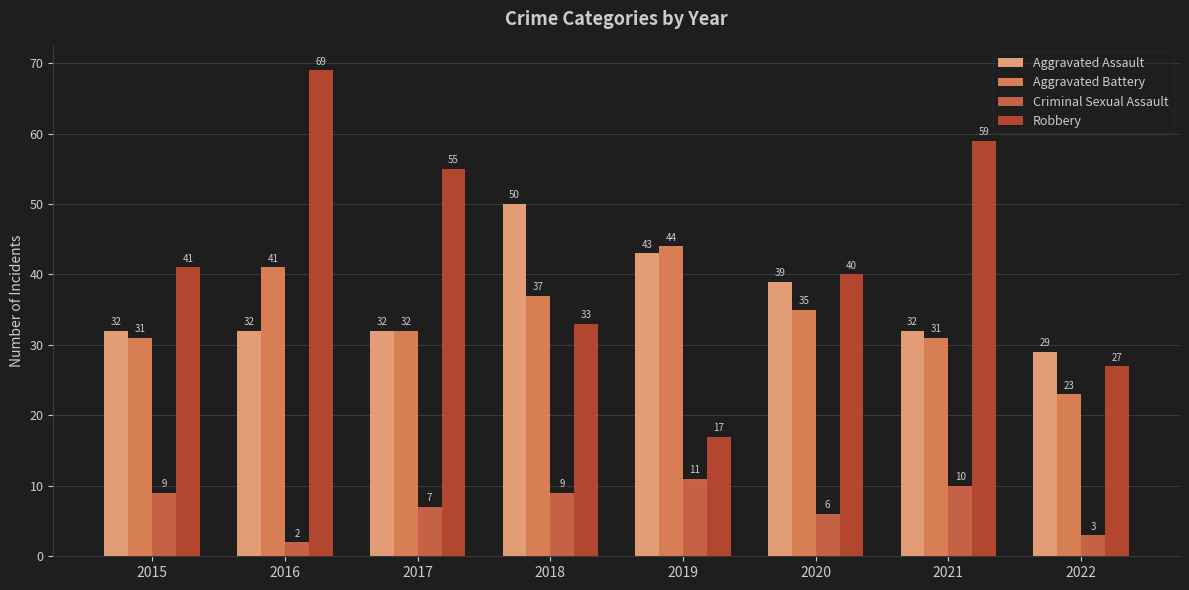

Reading left to right, what are all the values shown in this chart?

Aggravated Assault: 2015=32	2016=32	2017=32	2018=50	2019=43	2020=39	2021=32	2022=29
Aggravated Battery: 2015=31	2016=41	2017=32	2018=37	2019=44	2020=35	2021=31	2022=23
Criminal Sexual Assault: 2015=9	2016=2	2017=7	2018=9	2019=11	2020=6	2021=10	2022=3
Robbery: 2015=41	2016=69	2017=55	2018=33	2019=17	2020=40	2021=59	2022=27